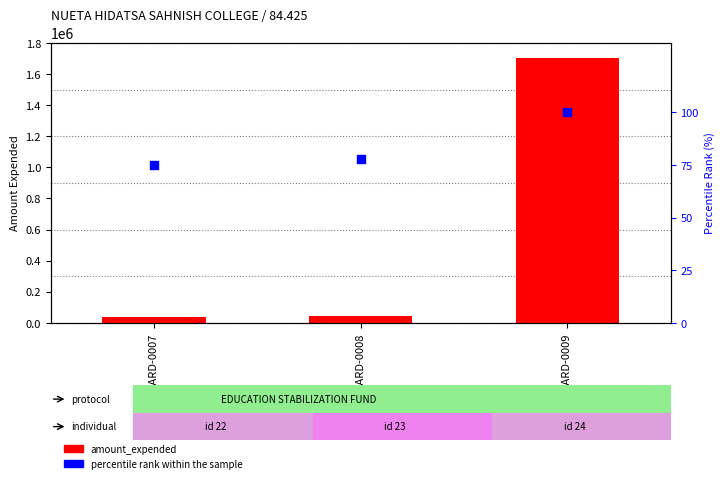

Which series reaches the minimum Y coordinate?

percentile rank within the sample